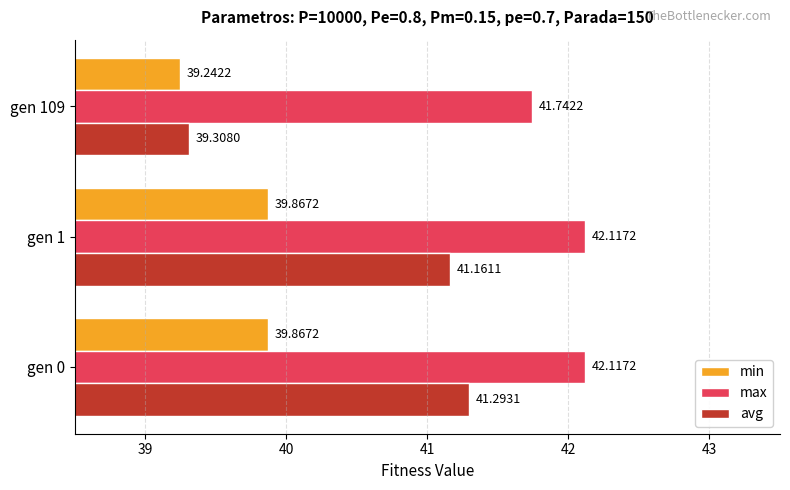

What is the difference between the second highest and minimum values in the min series?

0.6